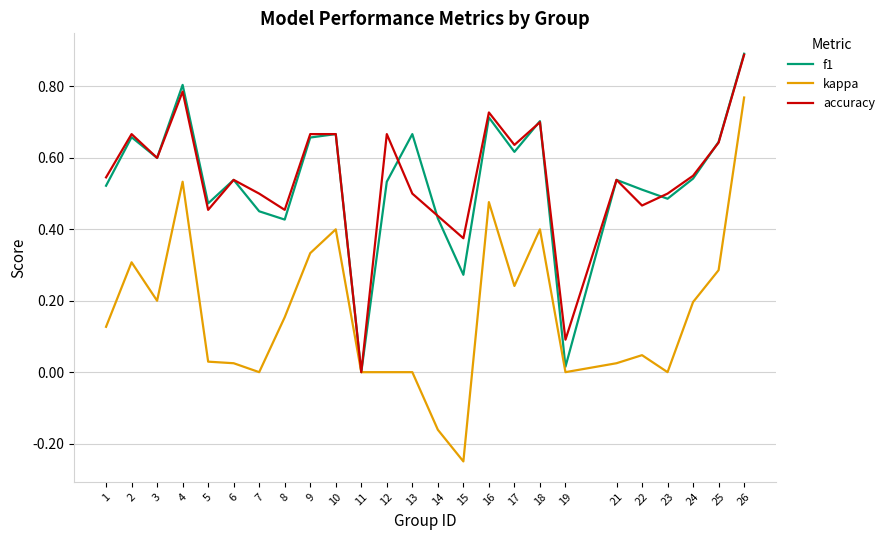

How many positive values does the f1 series have?

24